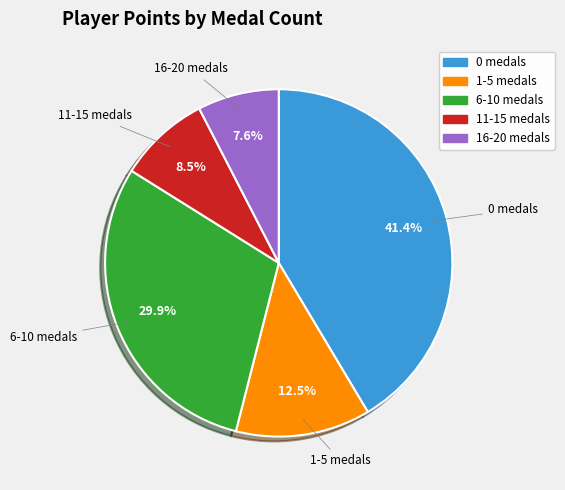

Is there a majority slice in this chart?

No